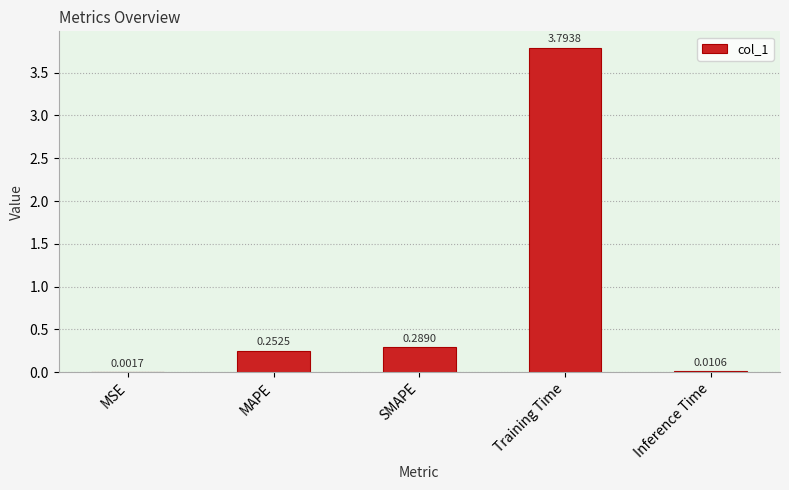

What is the sum of the values at MSE and Training Time?

3.8